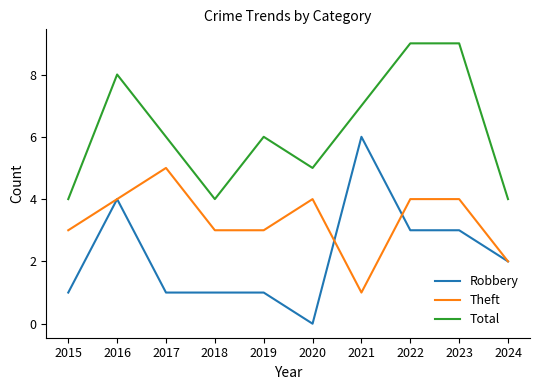

The value of Theft at 2020 is 1. True or false?

False